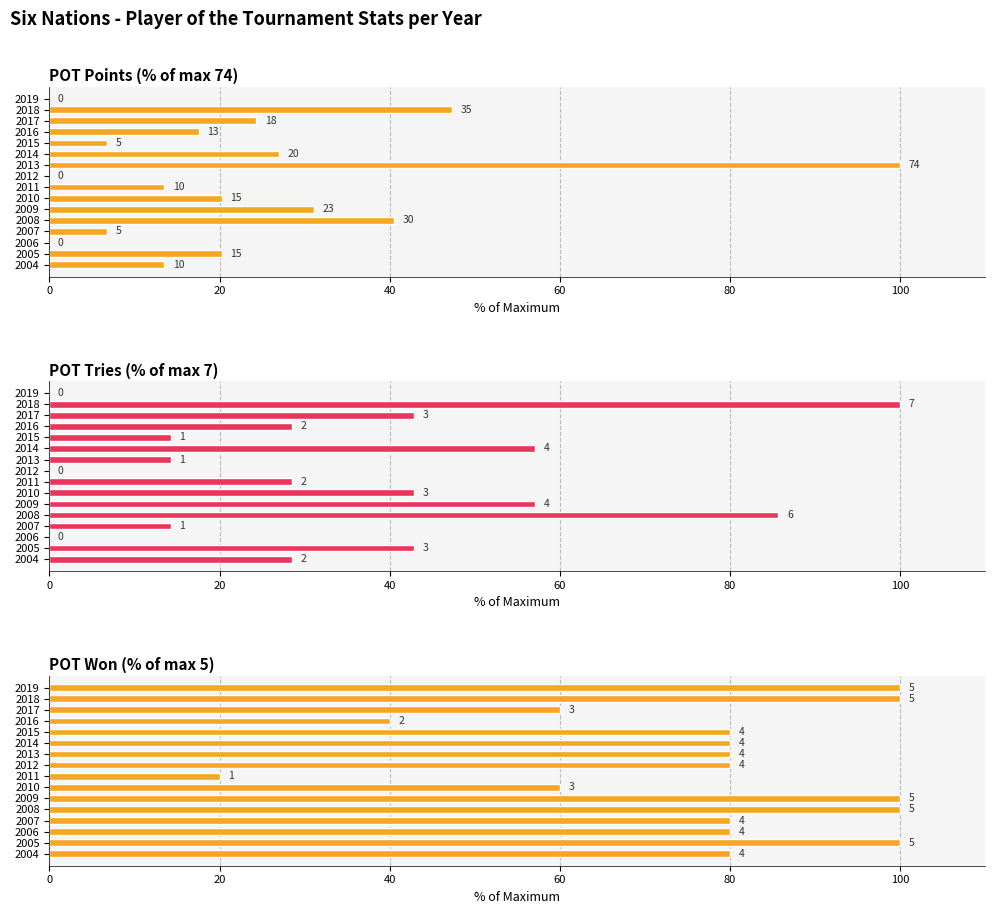

Is it true that POT Won (% of max 5) equals 80.0 at 2004?

True